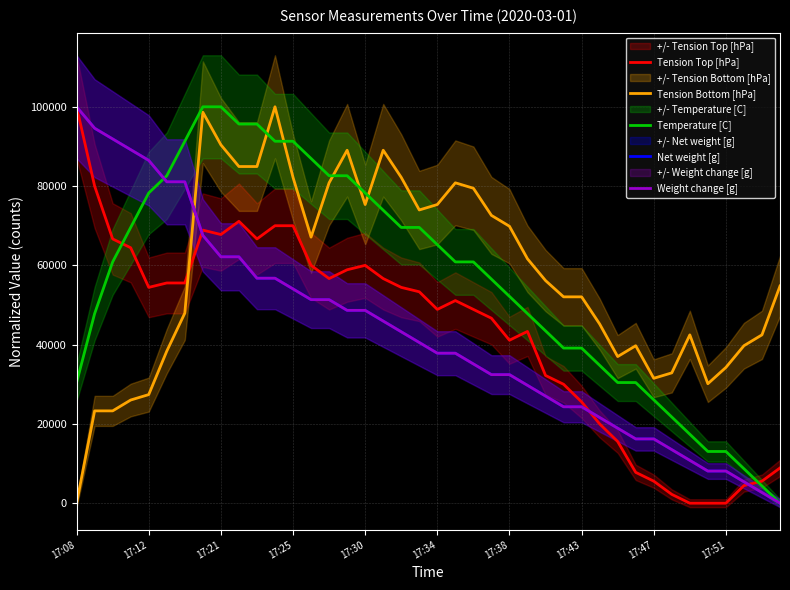

How many lines are shown in the chart?

5